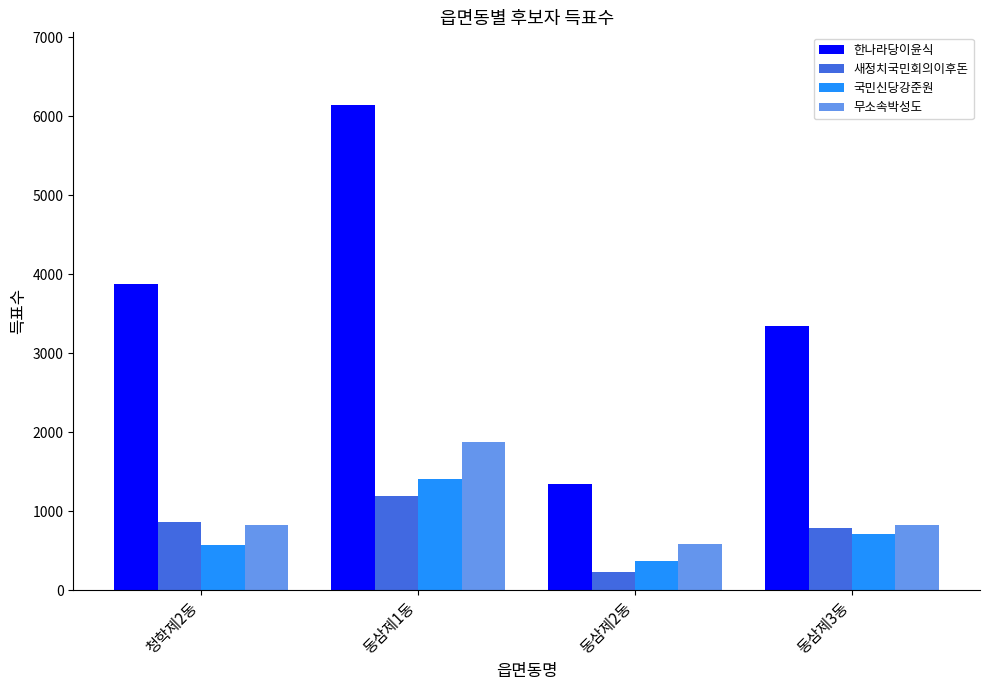

Which series changed the most between 청학제2동 and 동삼제1동?

한나라당이윤식